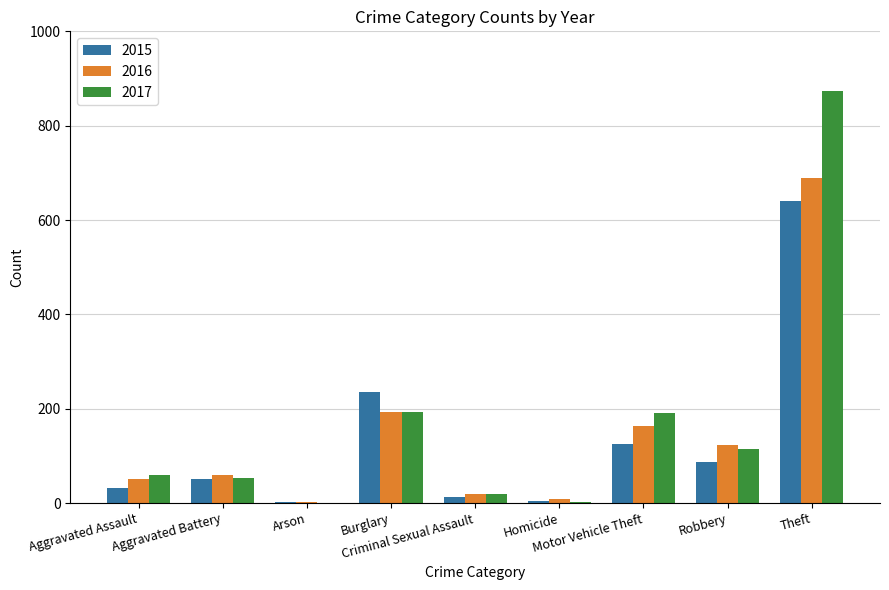

What is the greatest value displayed?

873